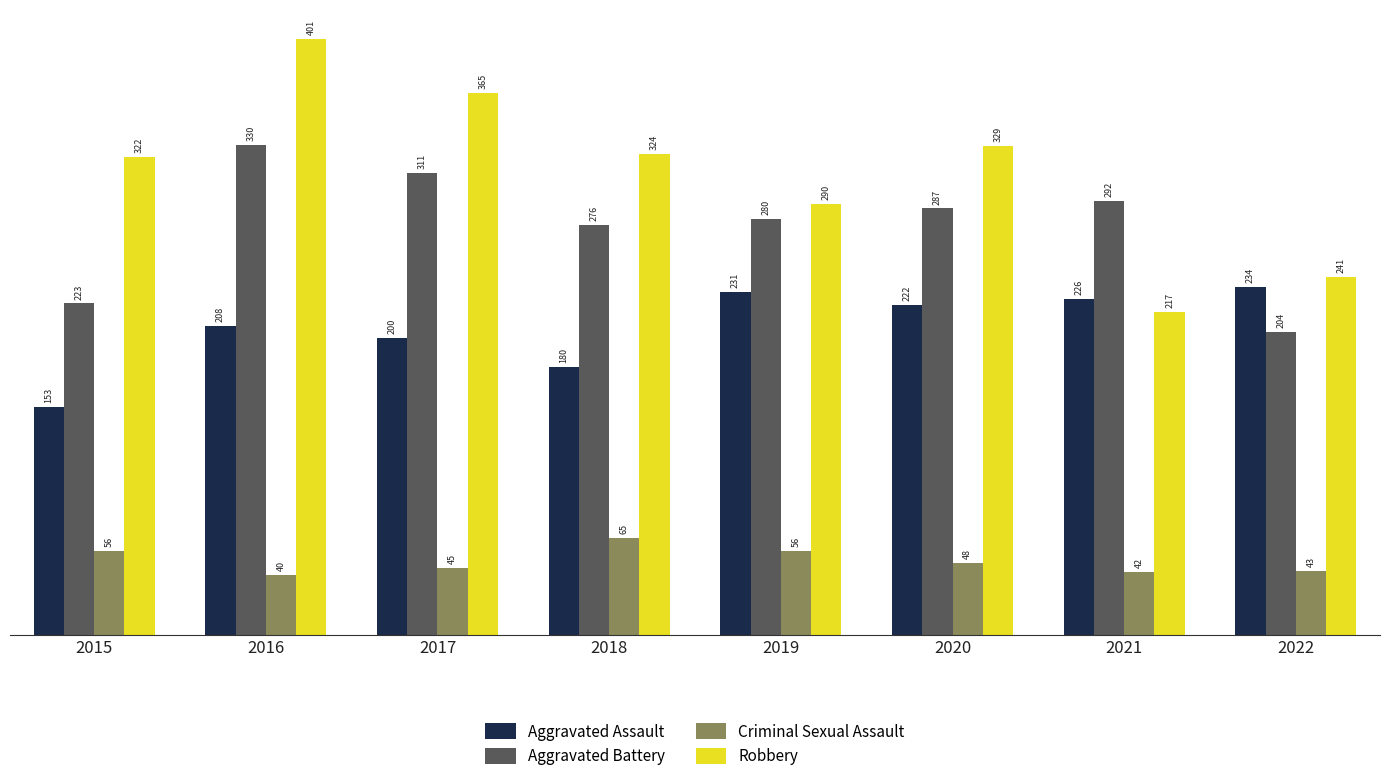

Which series has the widest spread of values?

Robbery